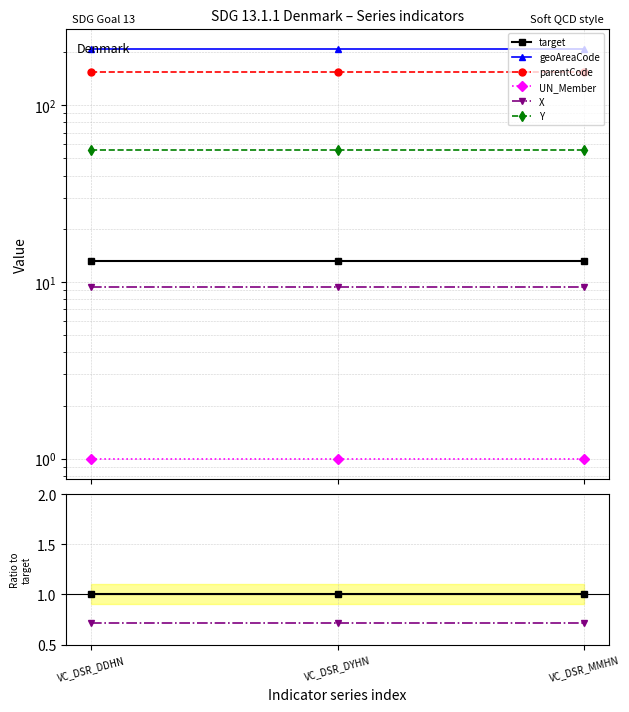

Reading left to right, extract all data points from this chart.

target: 1.0	1.0	1.0
geoAreaCode: 15.9	15.9	15.9
parentCode: 11.8	11.8	11.8
UN_Member: 0.1	0.1	0.1
X: 0.7	0.7	0.7
Y: 4.3	4.3	4.3